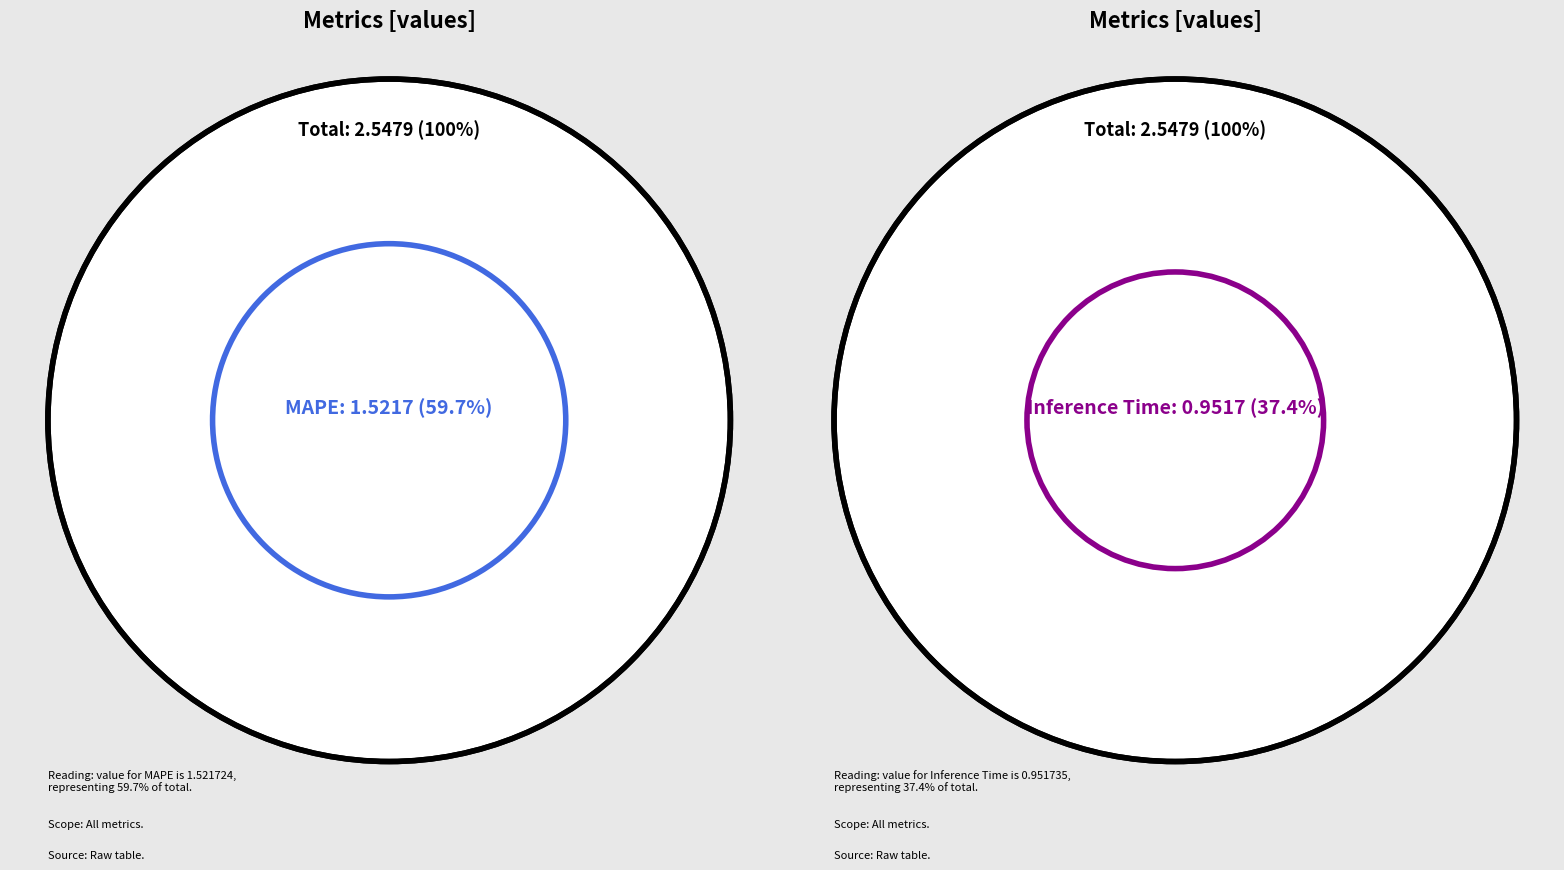

What is the majority slice?

MAPE